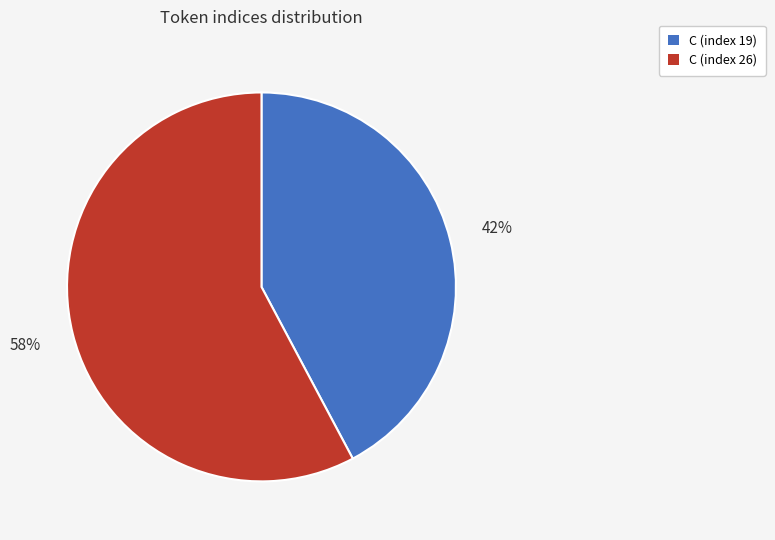

The C (index 26) slice represents 58% of the pie. True or false?

True